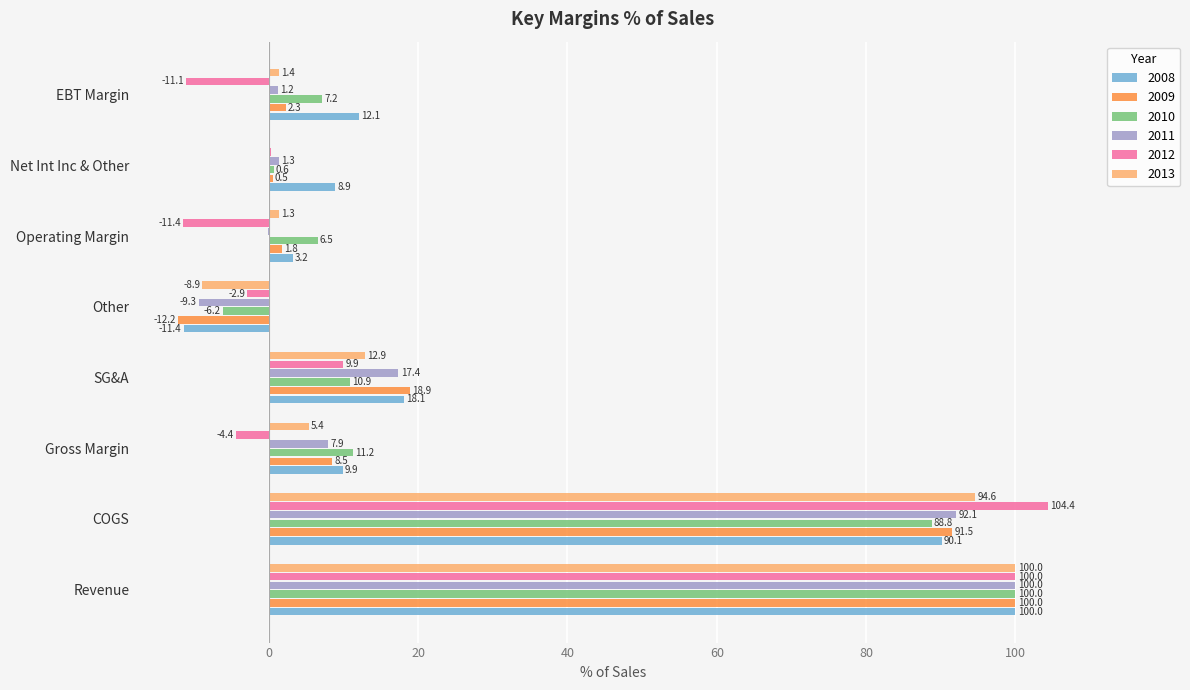

Between Revenue and SG&A, which series saw the biggest shift?

2012